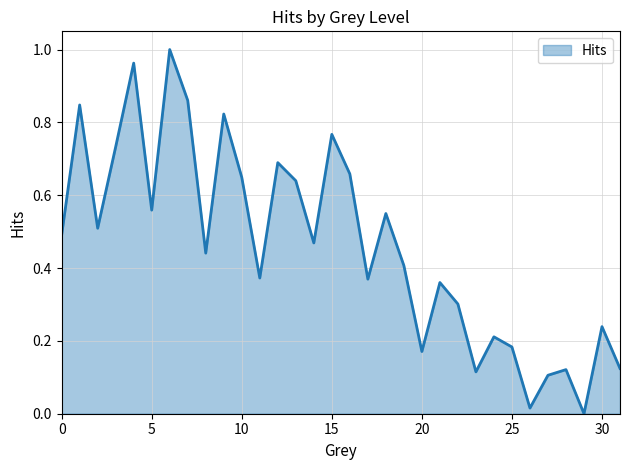

Does the chart have visible grid lines?

Yes